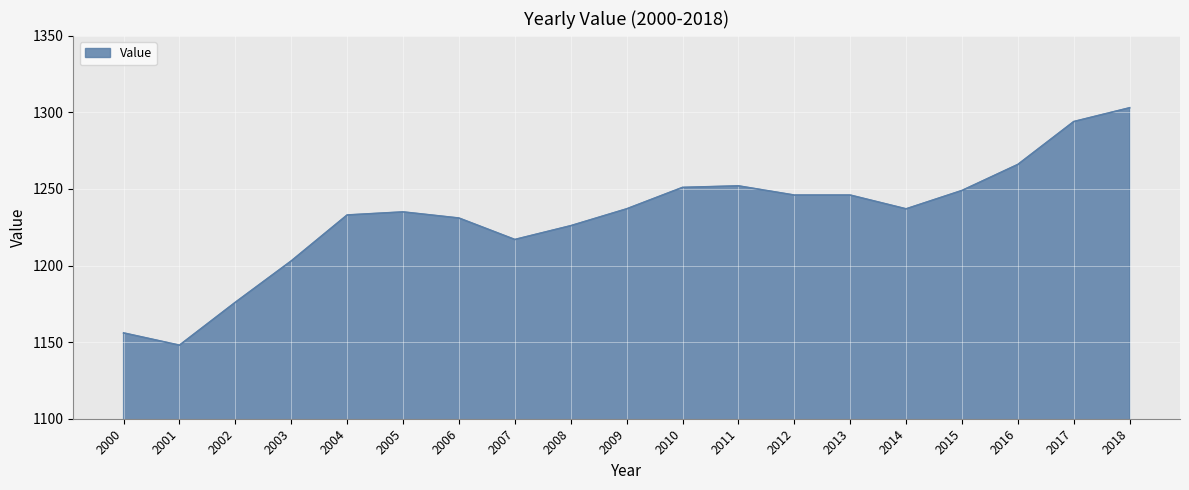

What is the difference between the maximum and minimum values?

155